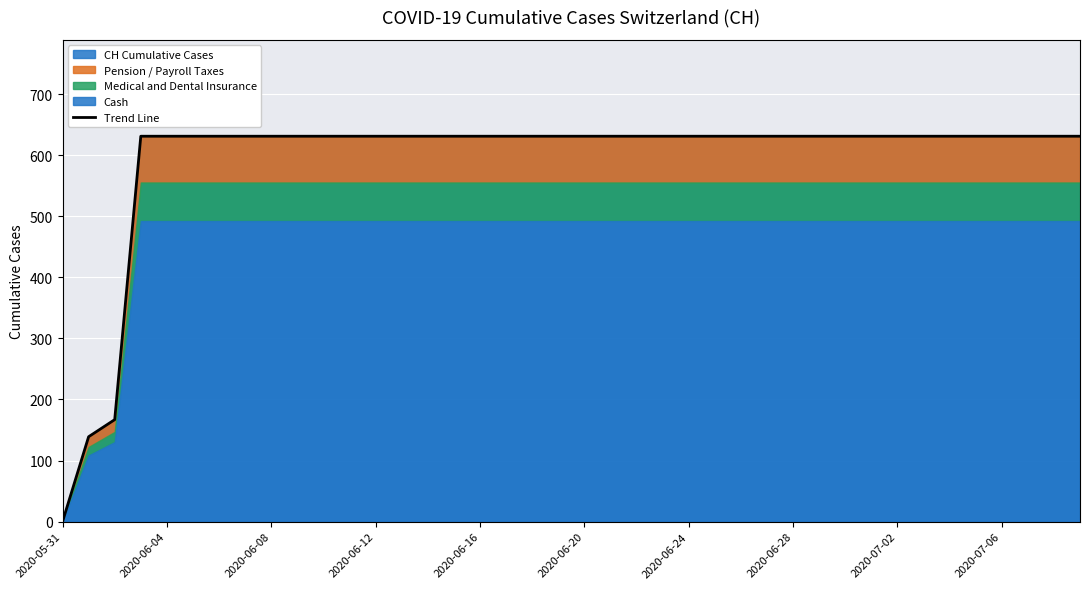

How many data points are less than 631?

3